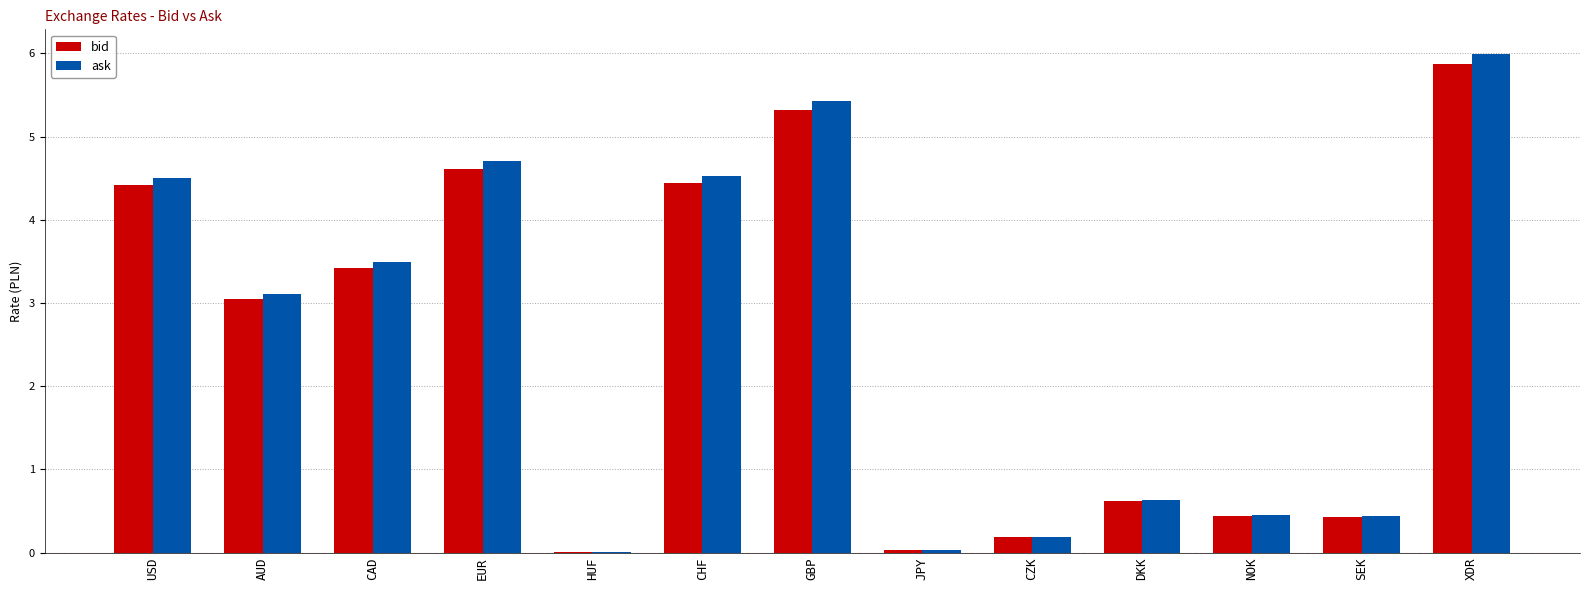

What are all the series names shown in the legend?

bid, ask